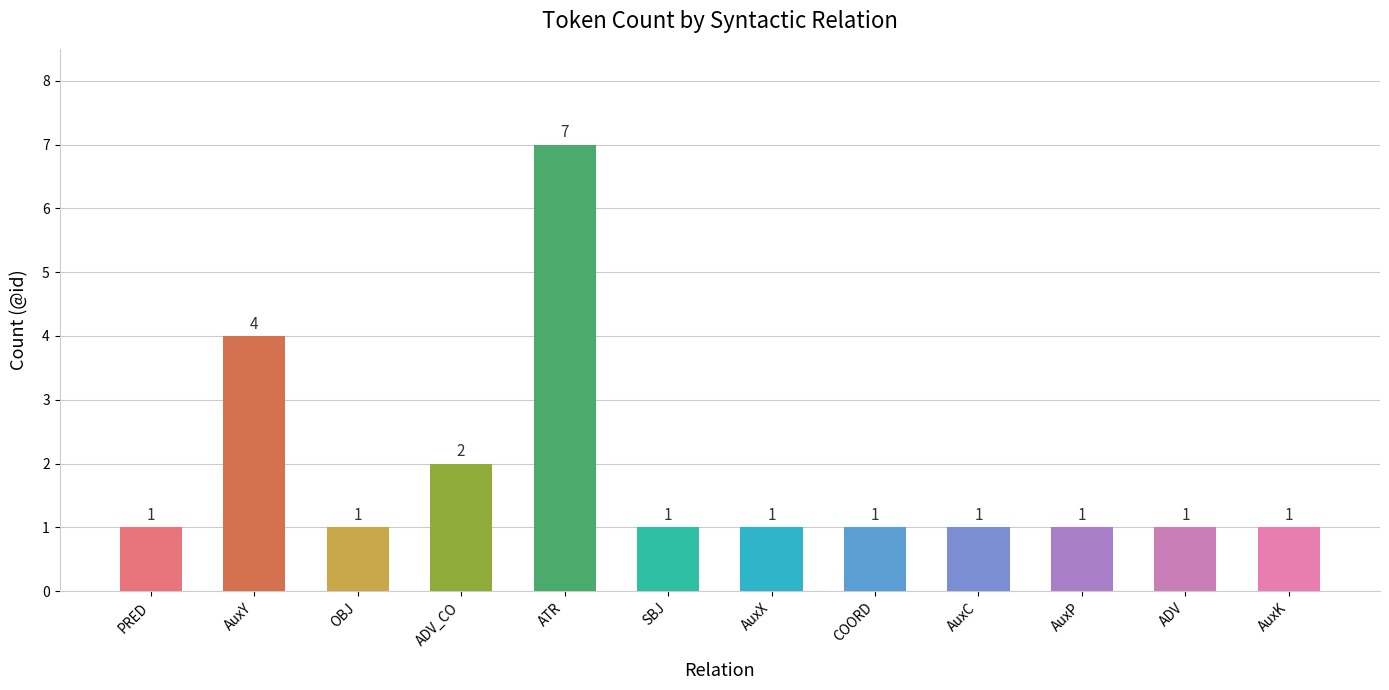

How many categories are shown in the chart?

12